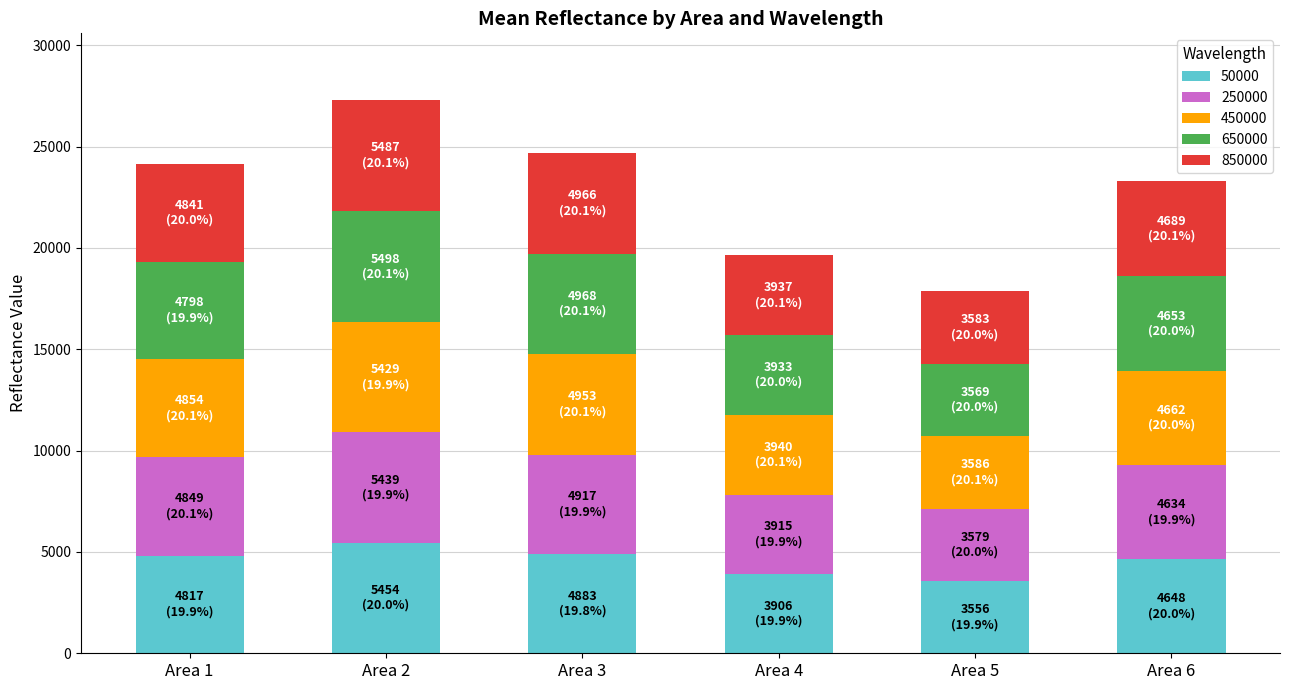

What is the difference between the maximum and minimum values in the 50000 series?

1898.1